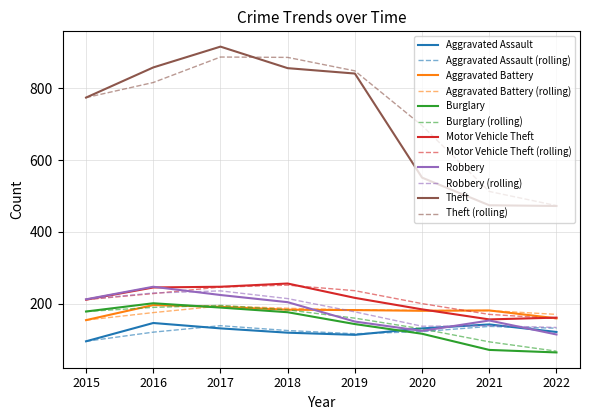

How many lines are shown in the chart?

12